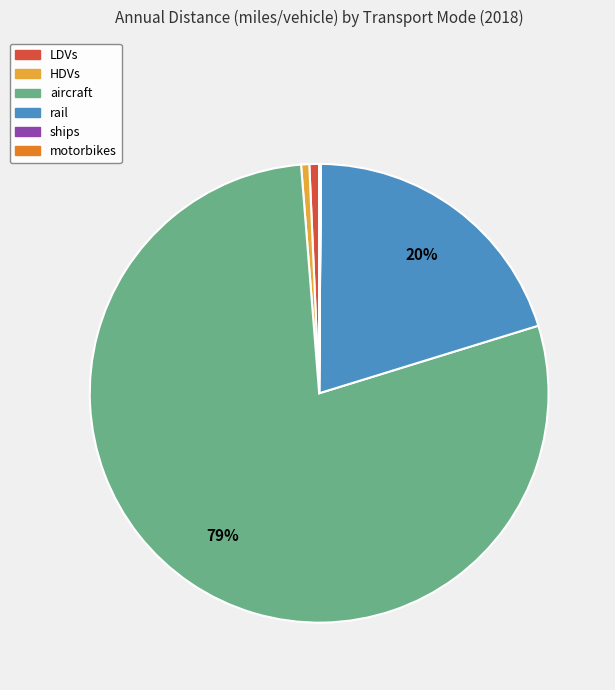

Combined, do LDVs and rail account for over 50%?

No